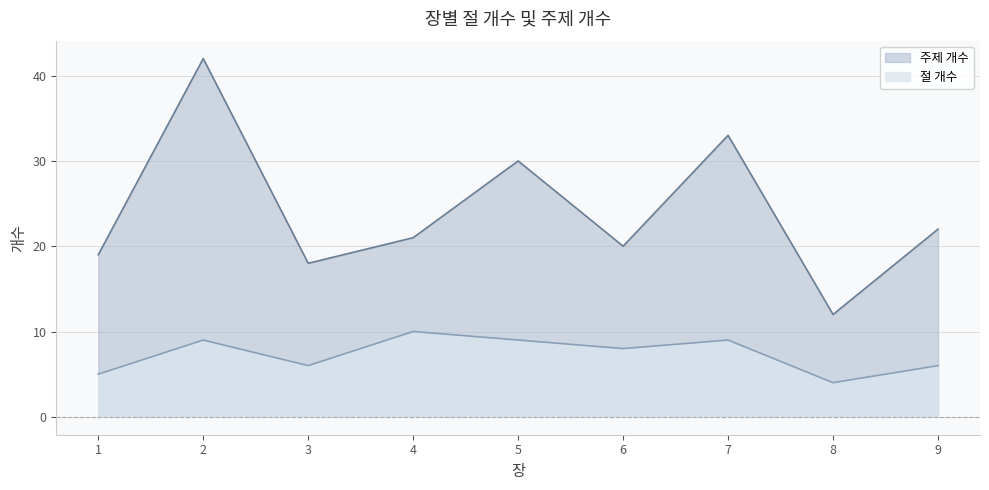

What is the lowest value of the 절 개수 series?

4